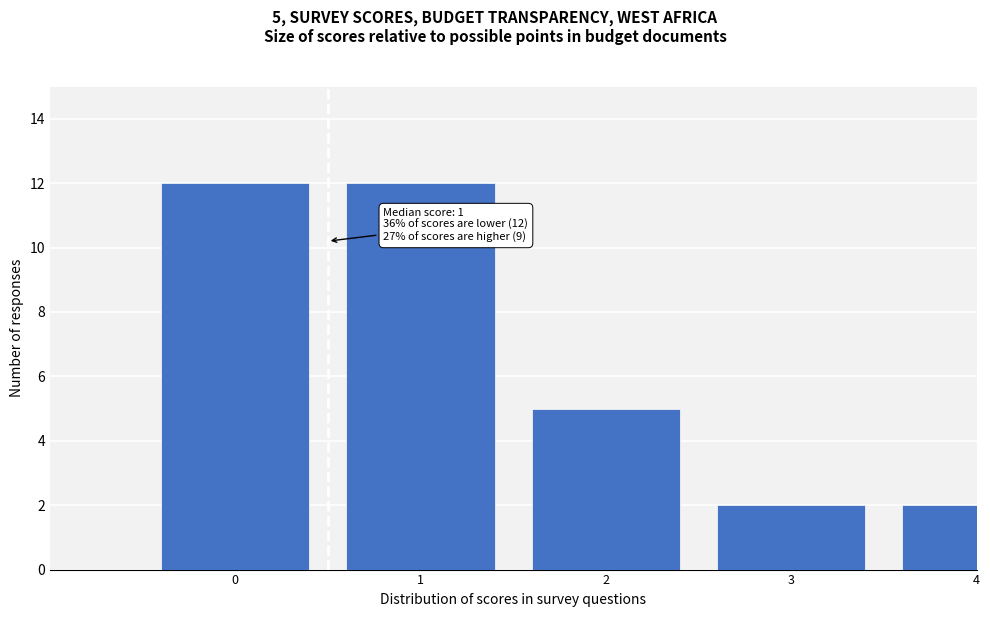

Reading right to left, extract all data points from this chart.

2	2	5	12	12